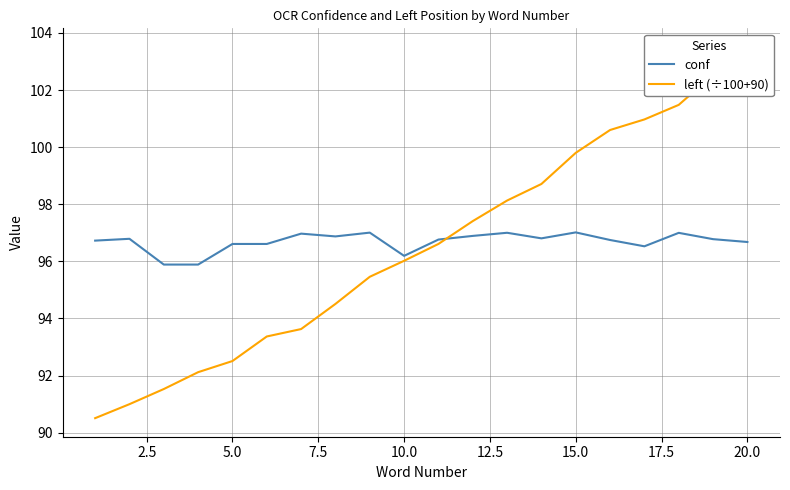

What is the minimum value for conf?

95.9